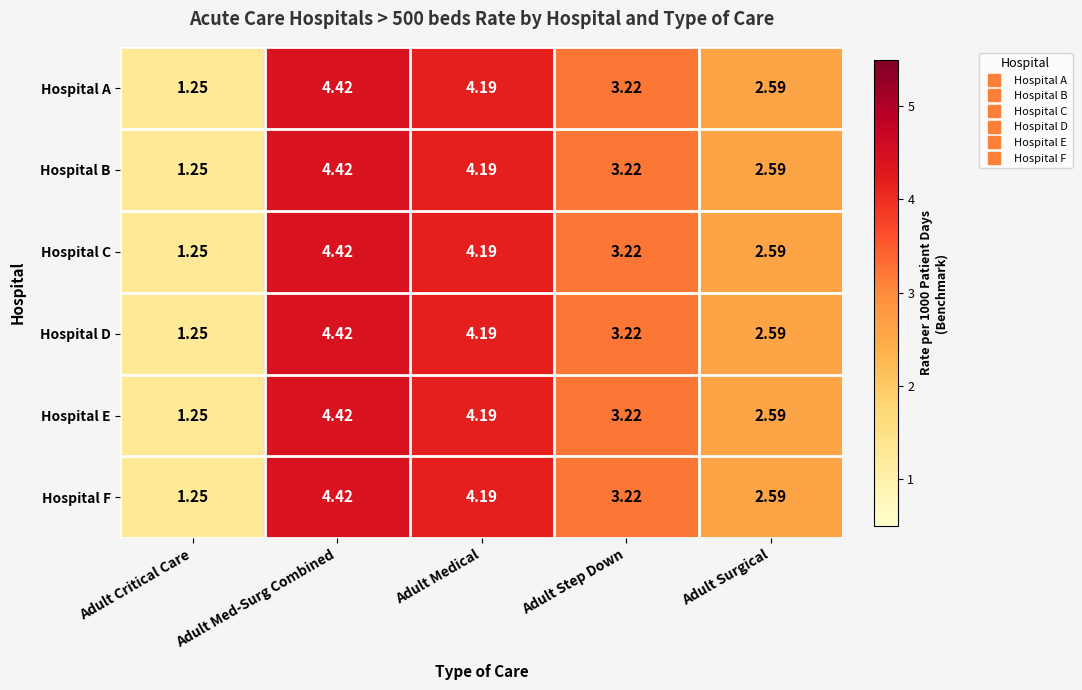

Where is Hospital B nearest to the value 2?

Adult Surgical